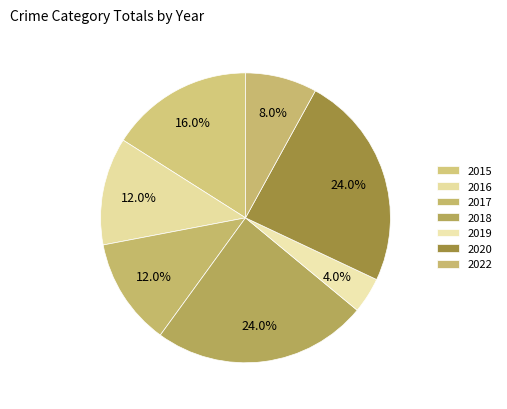

Approximately how many times larger is the value at 2016 compared to 2022?

1.5